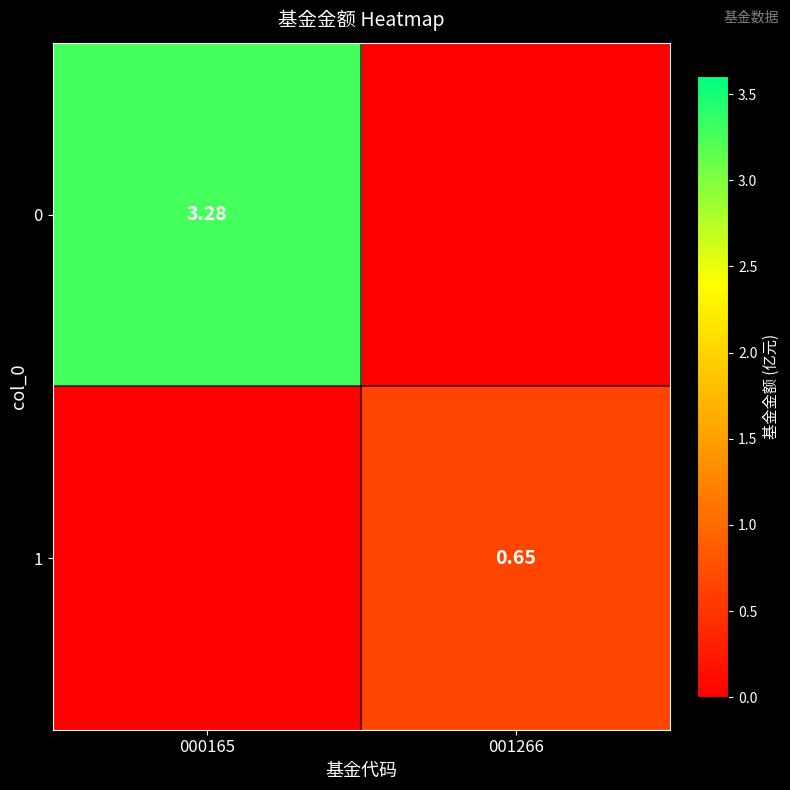

Rank the series at 001266 from highest to lowest value.

1, 0